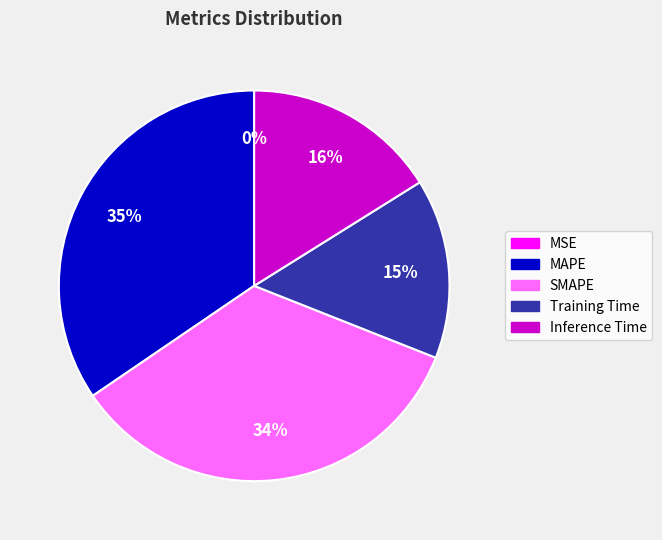

To the nearest percent, what portion does MAPE represent?

35%